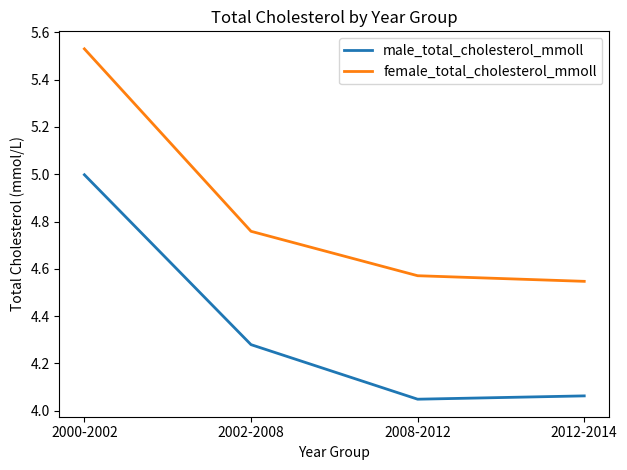

Which label corresponds to the largest value in the chart?

2000-2002